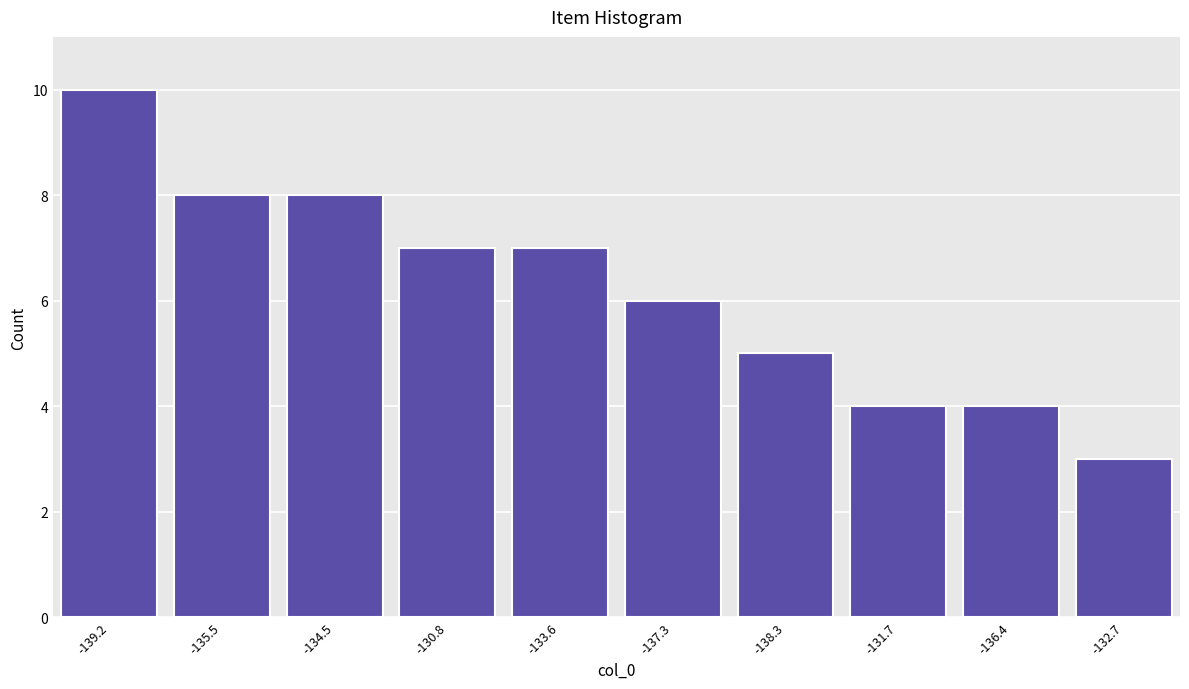

Reading left to right, list all the values displayed in this chart.

-139.2=10	-135.5=8	-134.5=8	-130.8=7	-133.6=7	-137.3=6	-138.3=5	-131.7=4	-136.4=4	-132.7=3